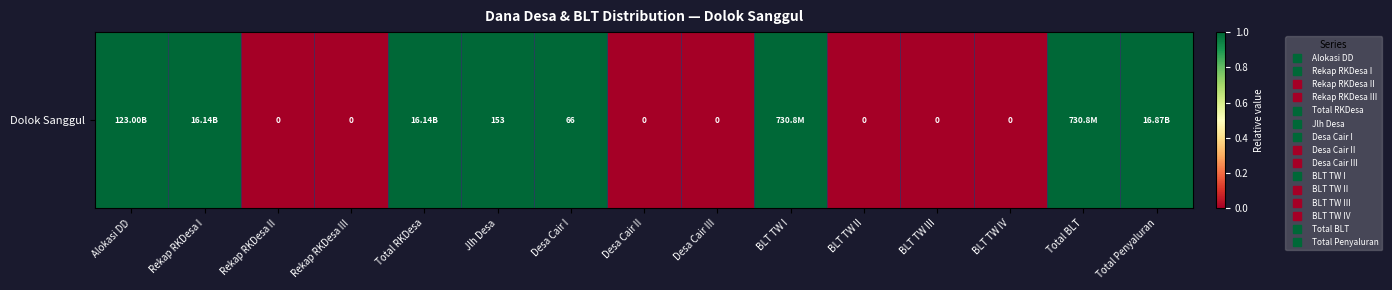

What is the greatest value displayed?

1